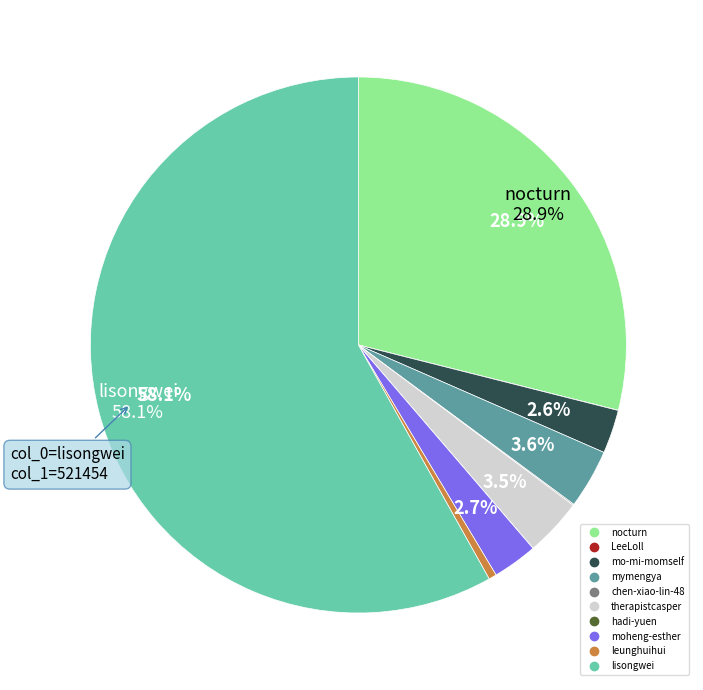

What is the largest slice in the pie chart?

lisongwei